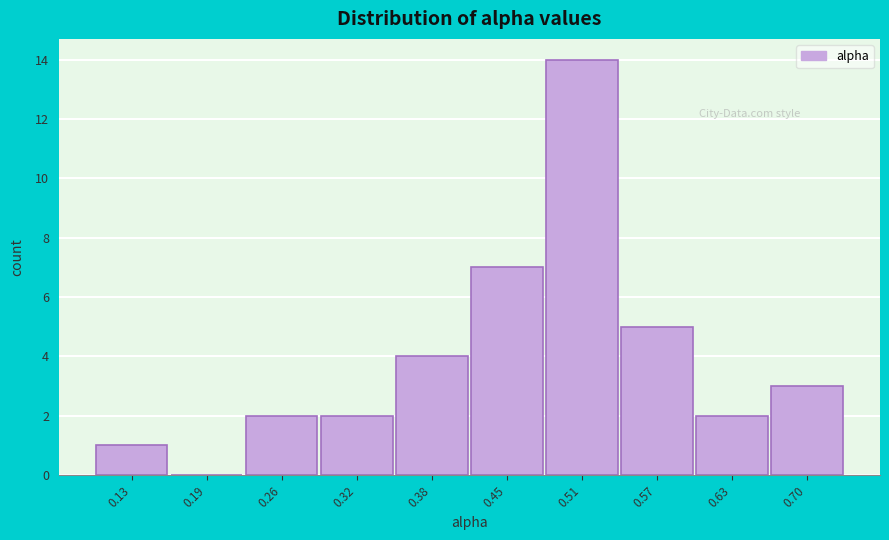

Reading left to right, list all the values displayed in this chart.

0.13=1	0.19=0	0.26=2	0.32=2	0.38=4	0.45=7	0.51=14	0.57=5	0.63=2	0.70=3